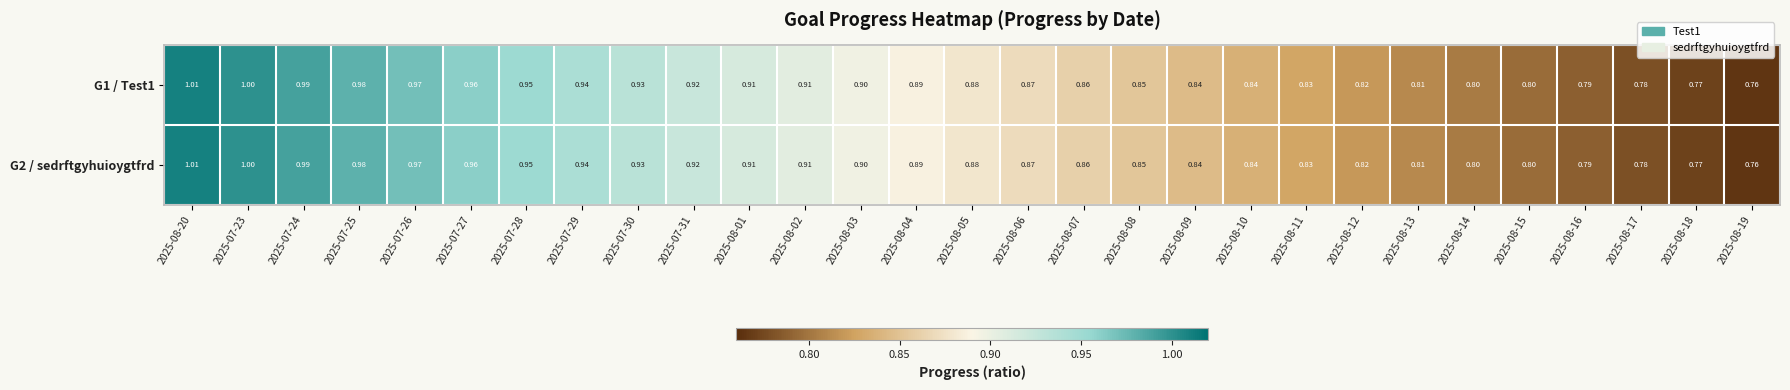

Is the value of G1 / Test1 at 2025-08-02 greater than the value of G2 / sedrftgyhuioygtfrd at 2025-08-15?

Yes